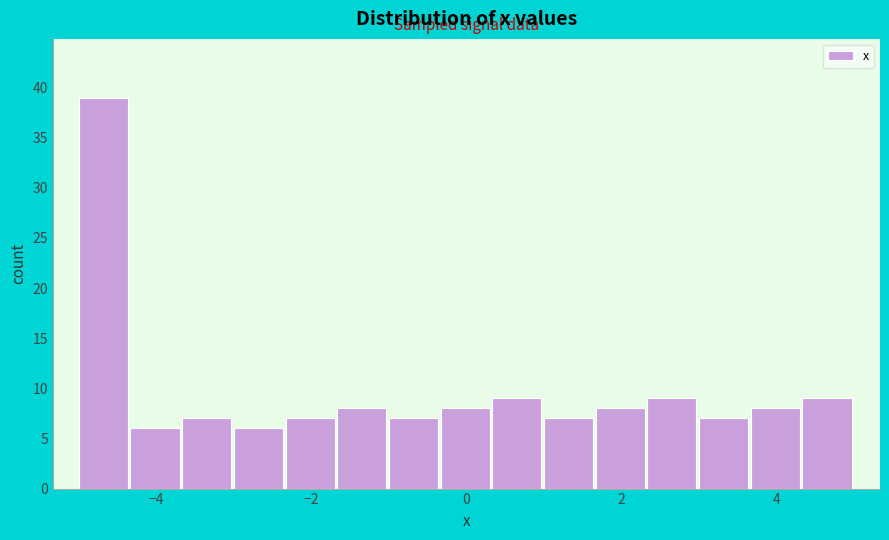

Read against the x-axis, roughly where is the centre of the tallest bar?

-4.6